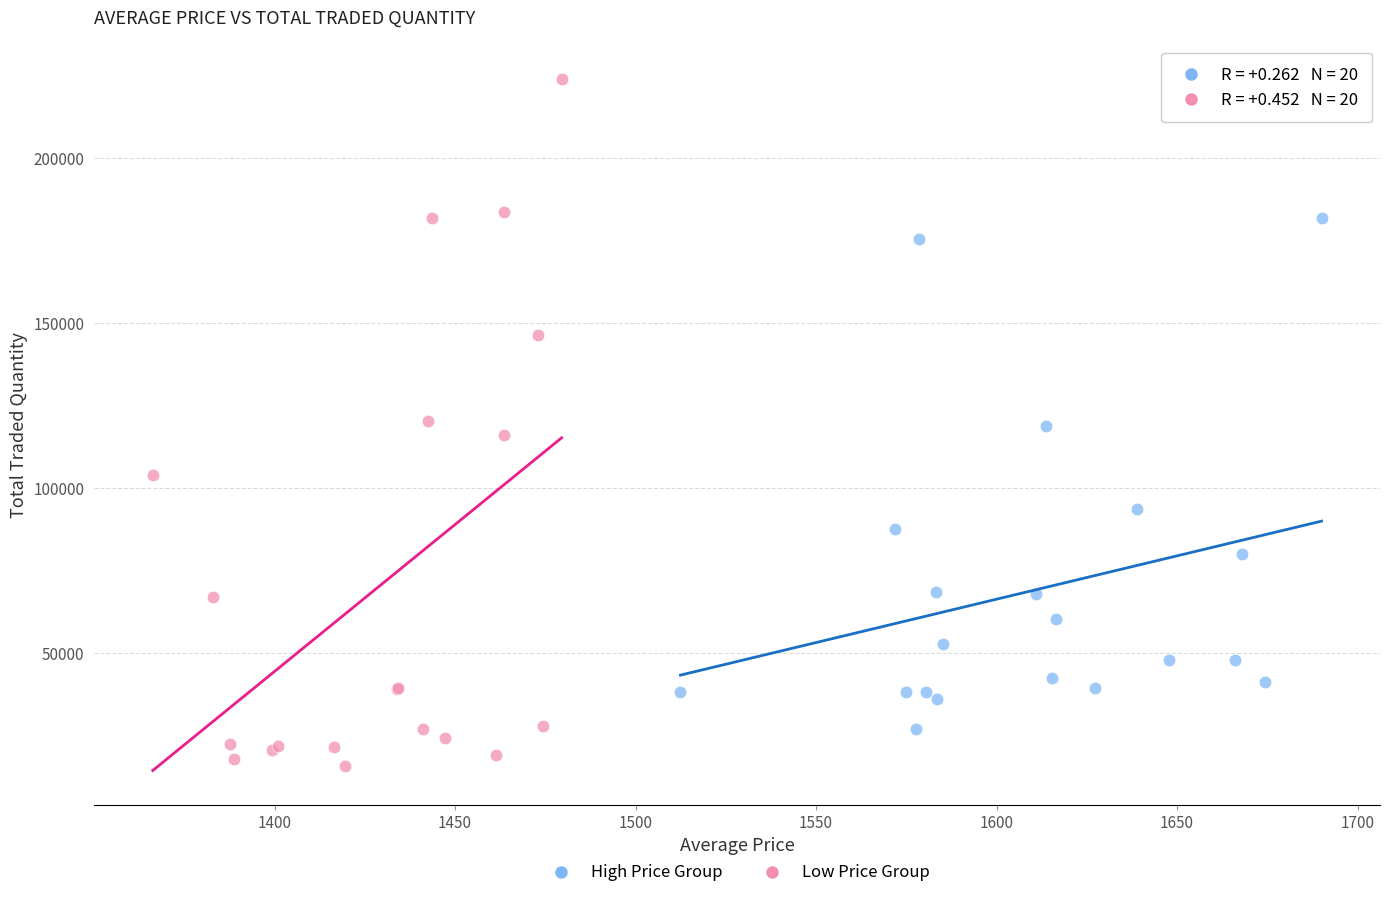

Which series has the widest spread of Y values?

Low Price Group